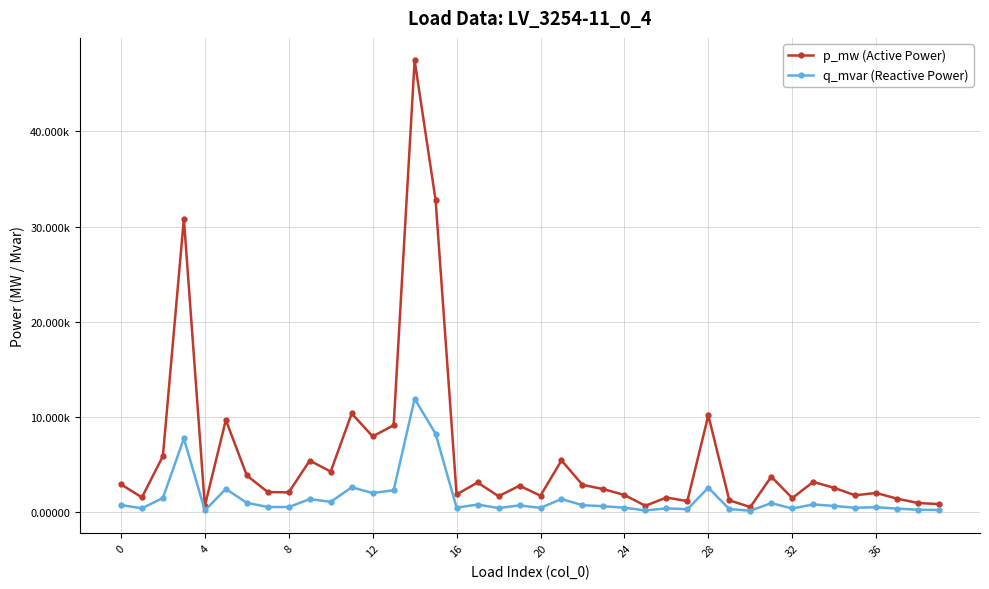

What are all the series names shown in the legend?

p_mw (Active Power), q_mvar (Reactive Power)